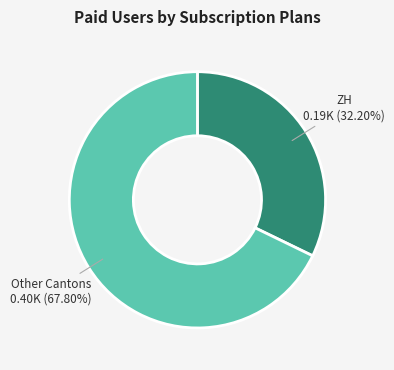

Approximately how many times larger is the value at ZH compared to Other Cantons?

0.5